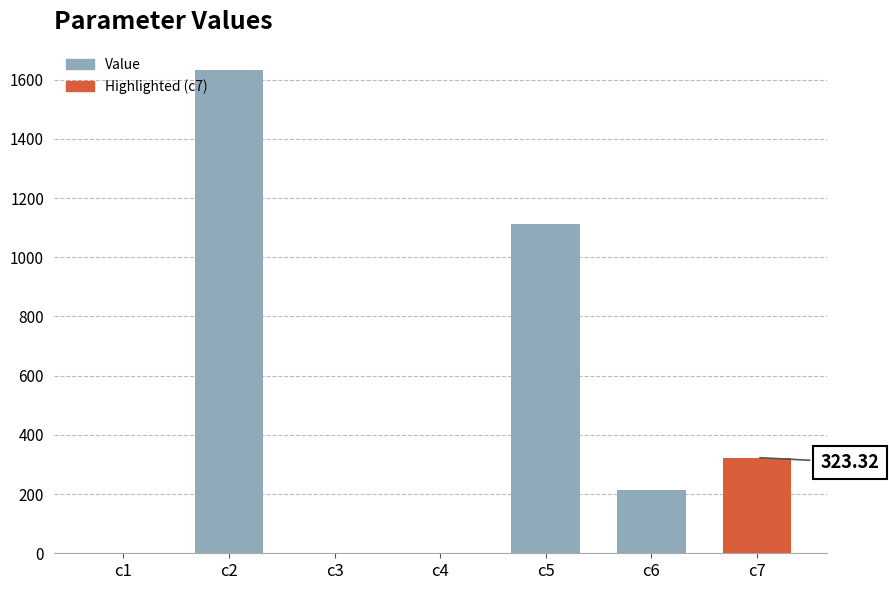

What is the sum of the values at c6 and c5?

1326.1